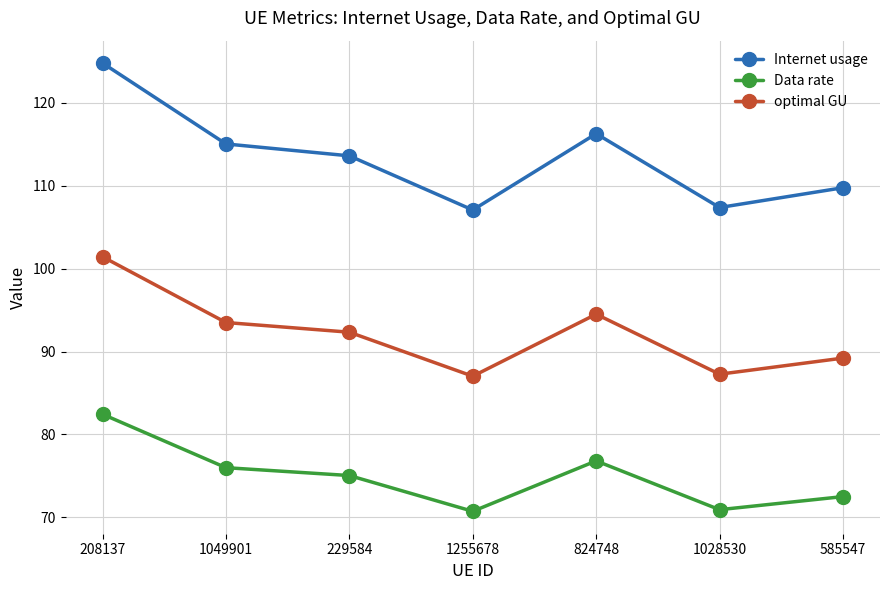

How many interior local peaks does the optimal GU series have?

1